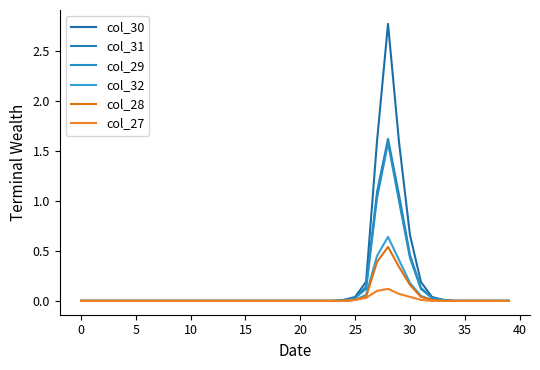

At which label does col_29 reach its peak?

28